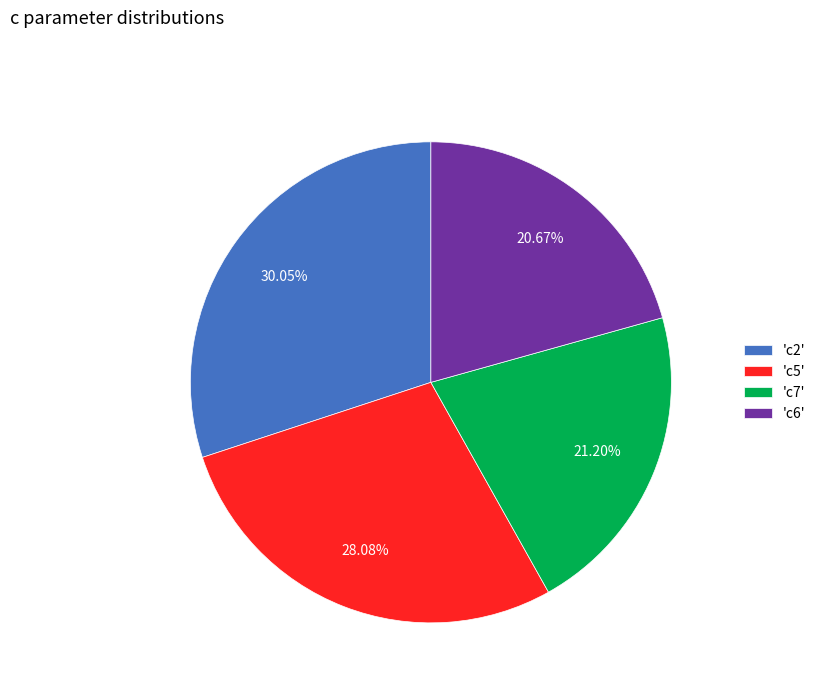

Is the sum of 'c7' and 'c2' greater than half?

Yes